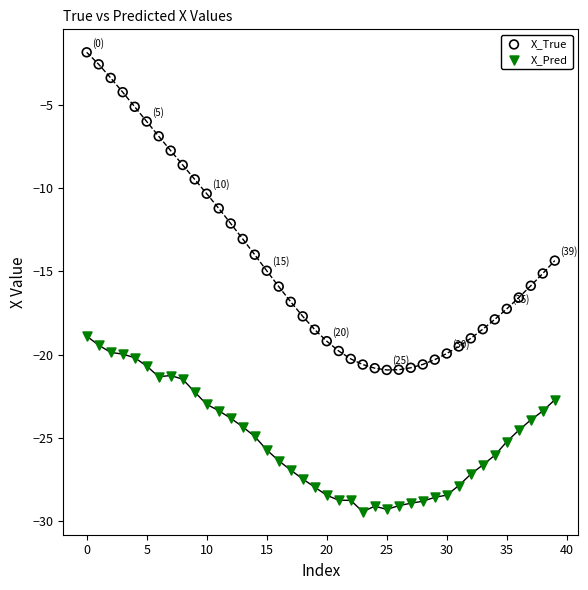

Which series contains the highest Y value?

X_True